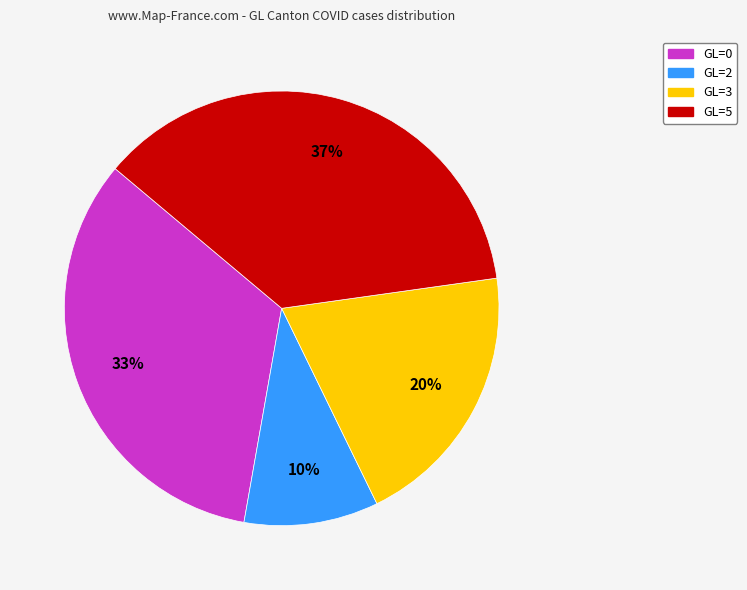

Is there a majority slice in this chart?

No